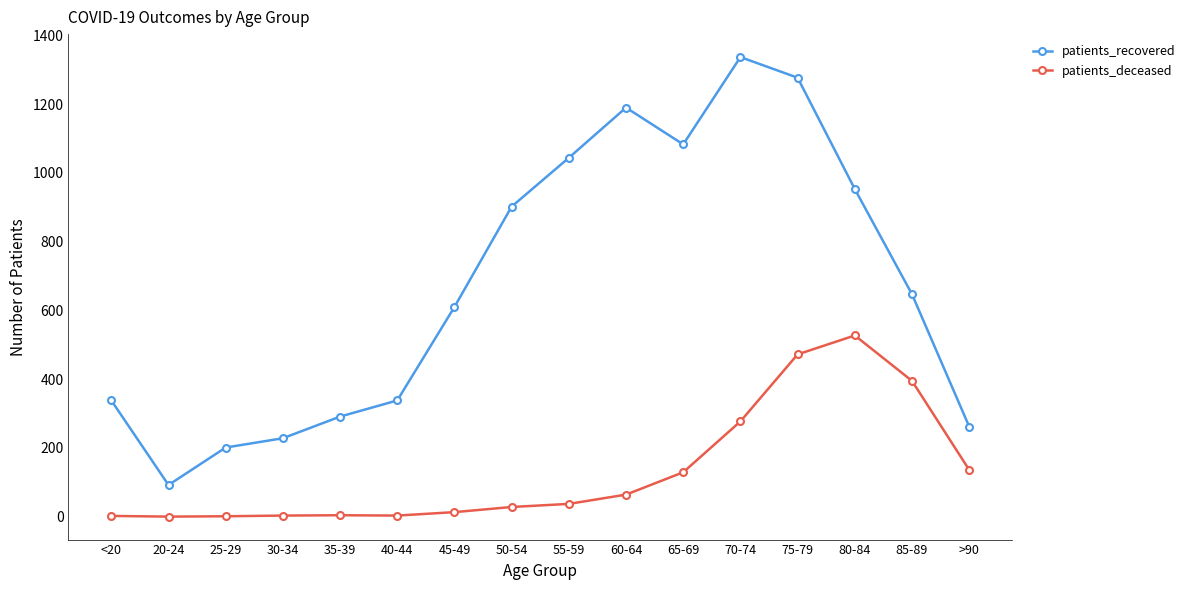

How many data points in patients_deceased are less than 37?

8